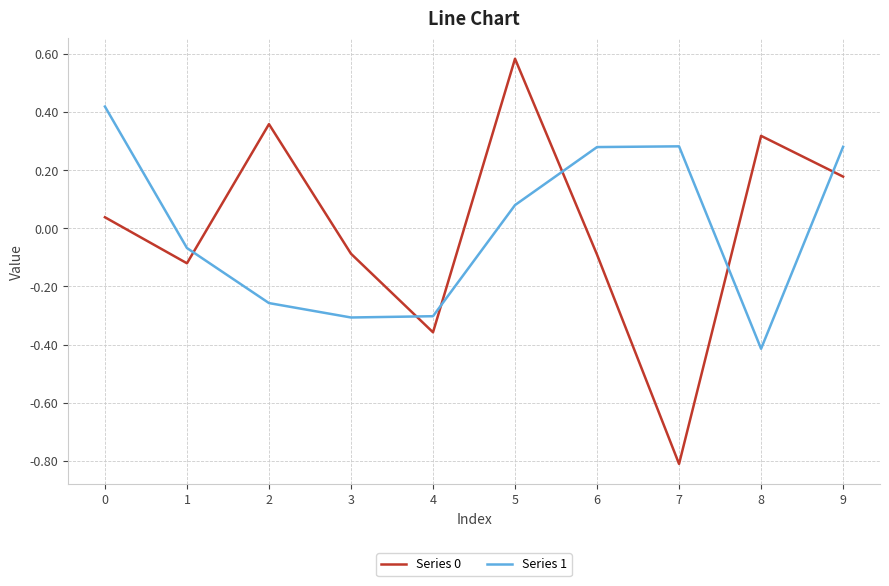

At which label does Series 0 reach its peak?

5